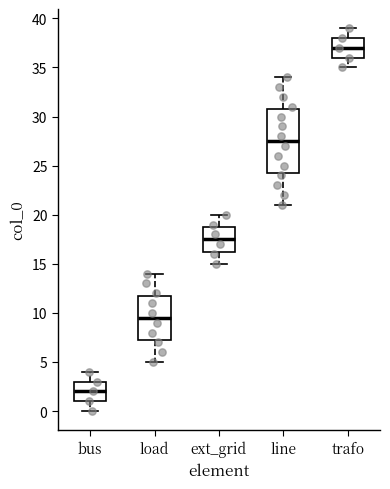

Reading left to right, read every box against the y-axis: the position of its median line, the range the box covers, and the ends of its whiskers. The values are not printed on the chart, so give them approximately, as read against the axis.

bus: median 2.0, box 1.0 to 3.0, whiskers 0.0 to 4.0
load: median 9.5, box 7.5 to 12.0, whiskers 5.0 to 14.0
ext_grid: median 17.5, box 16.5 to 19.0, whiskers 15.0 to 20.0
line: median 27.5, box 24.5 to 31.0, whiskers 21.0 to 34.0
trafo: median 37.0, box 36.0 to 38.0, whiskers 35.0 to 39.0